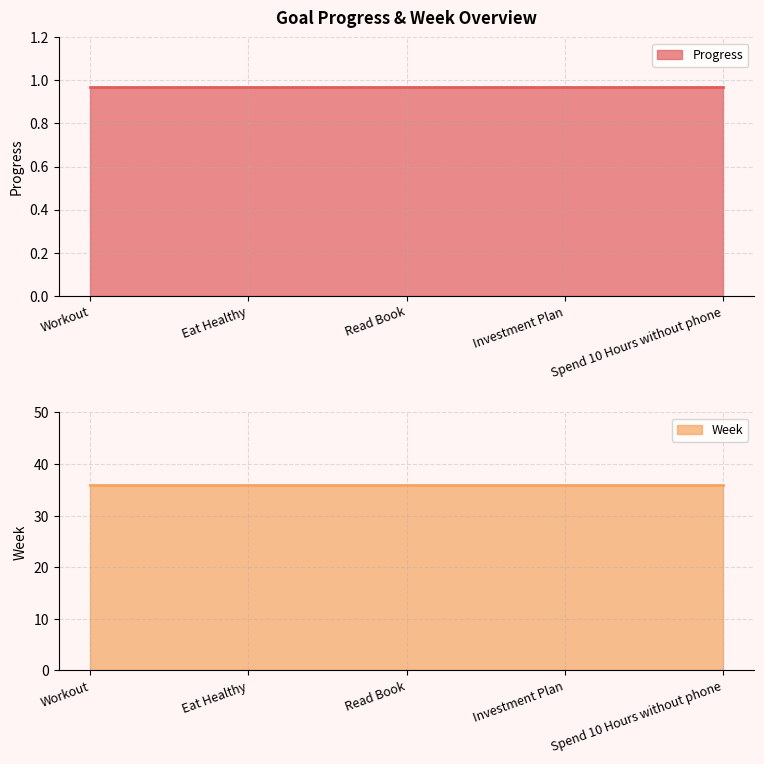

What is the label of the 4th point from the right?

Eat Healthy